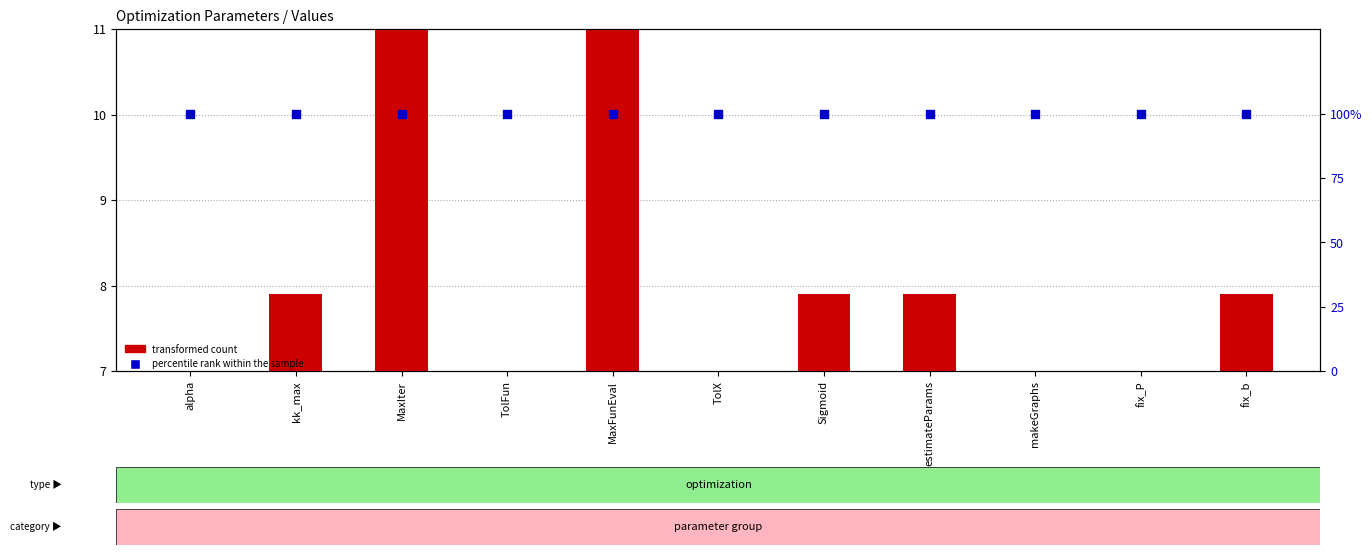

Which series has the largest Y range (max minus min)?

transformed count